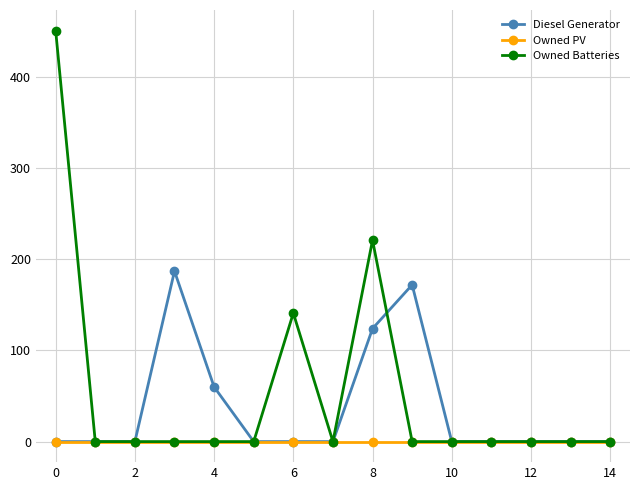

At how many categories does at least one series exceed 46?

6